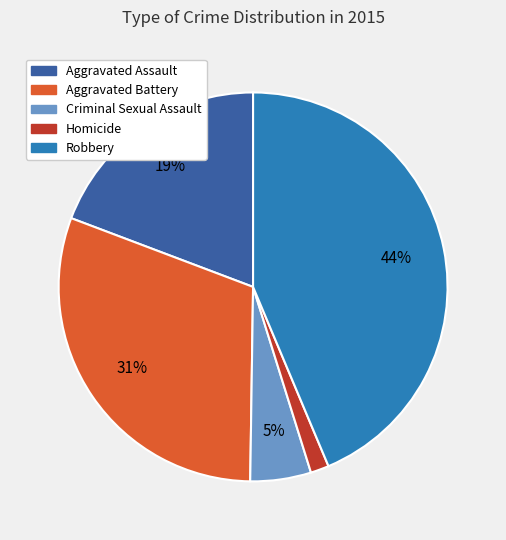

Is the sum of Criminal Sexual Assault and Homicide greater than half?

No